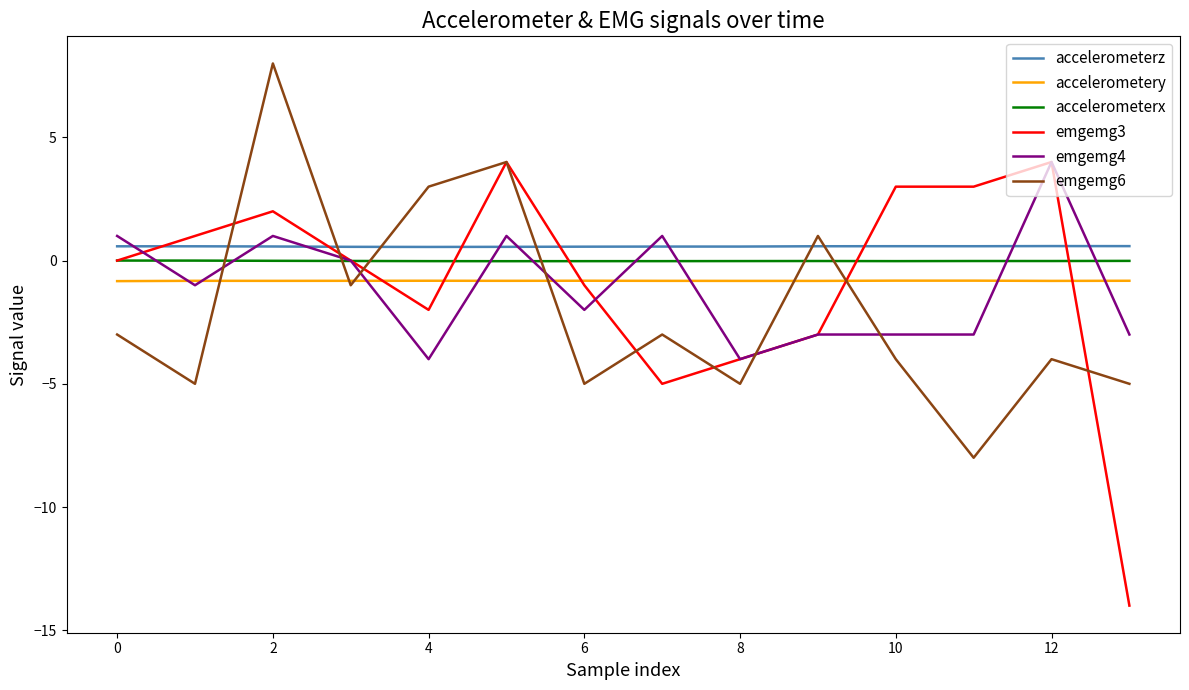

True or false: accelerometerz and accelerometery cross at least once.

False